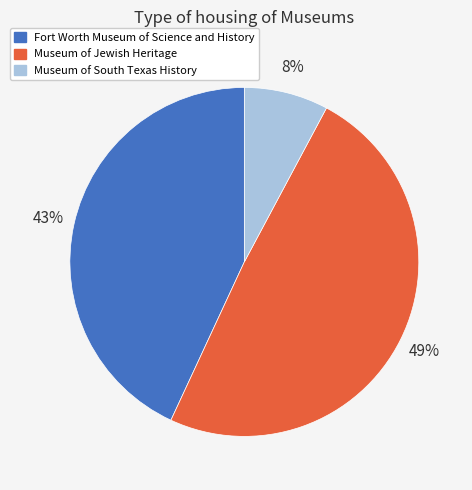

Is there any slice that represents more than half of the pie?

No